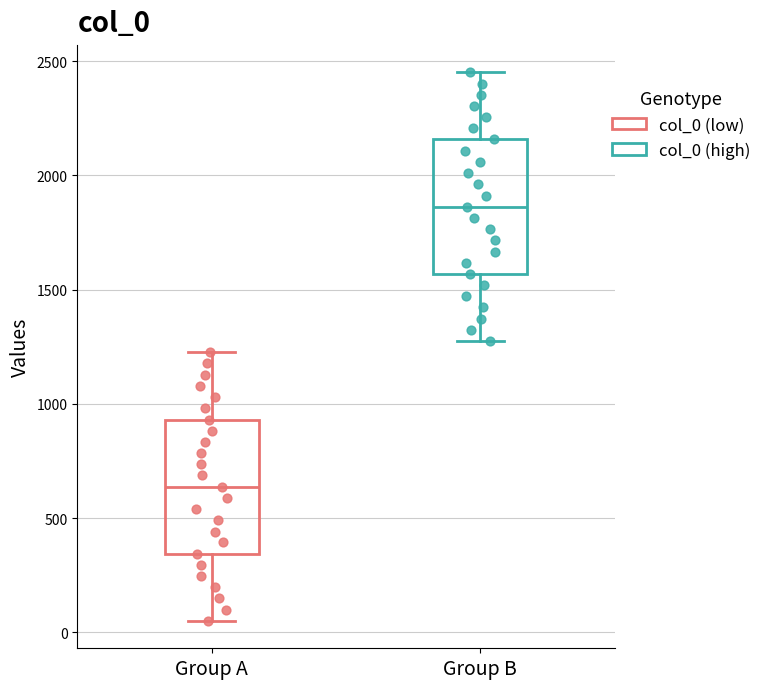

Where is the lower edge of the box for Group A on the y-axis? The values are not printed on the chart, so give them approximately, as read against the axis.

350